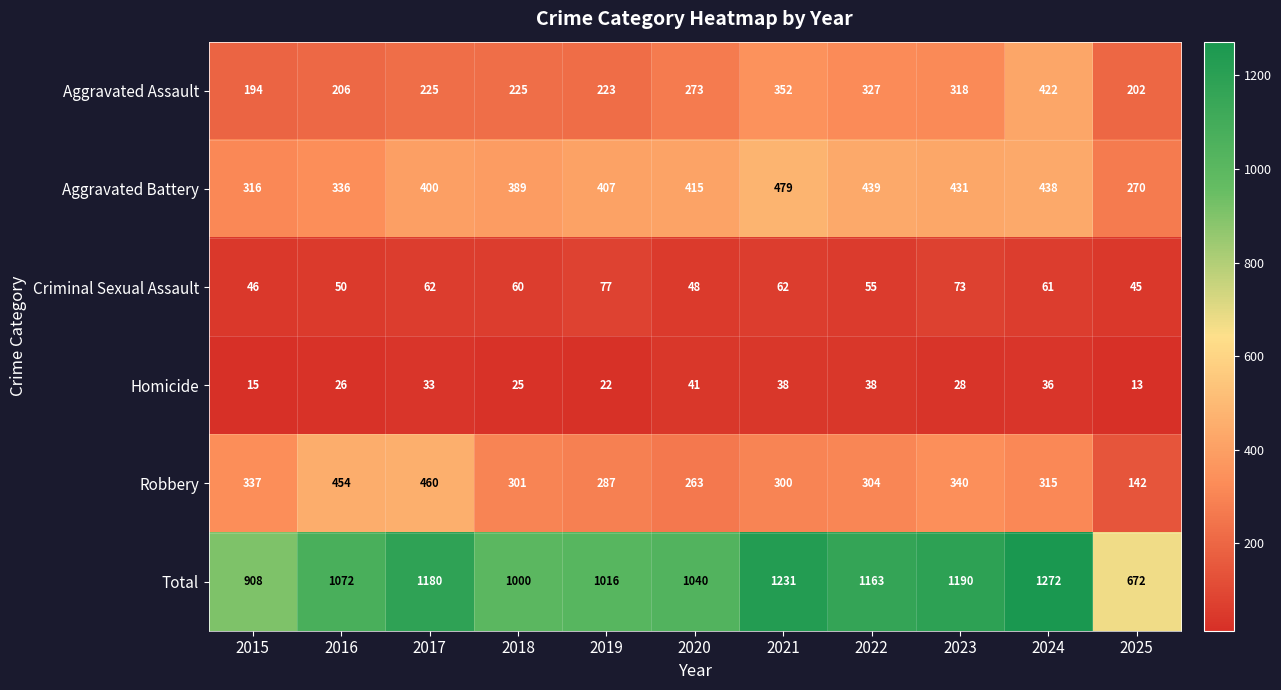

At which category does the chart reach its minimum across all series?

2025